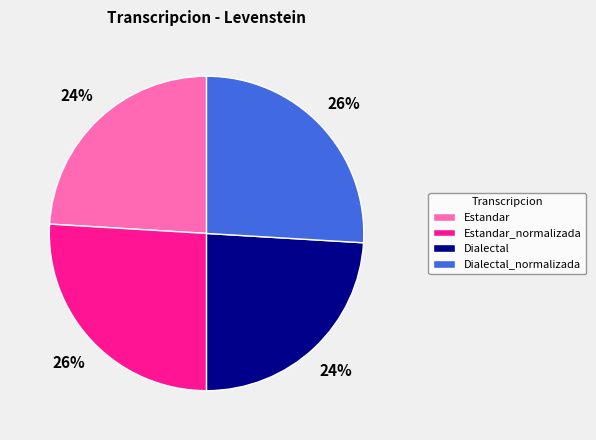

Count the number of slices in the pie.

4